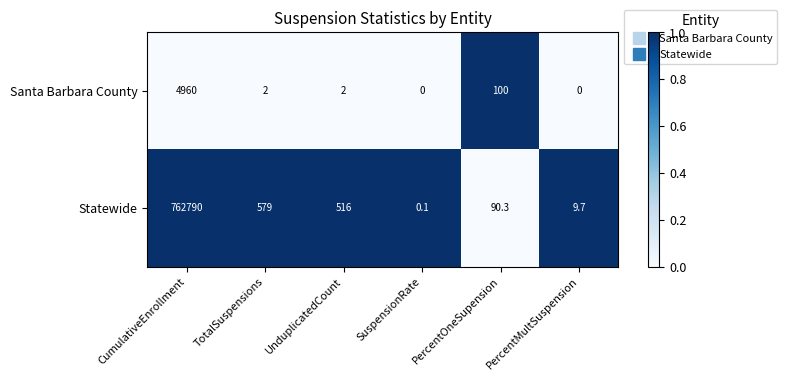

List the series in order of their overall mean, highest first.

Statewide, Santa Barbara County